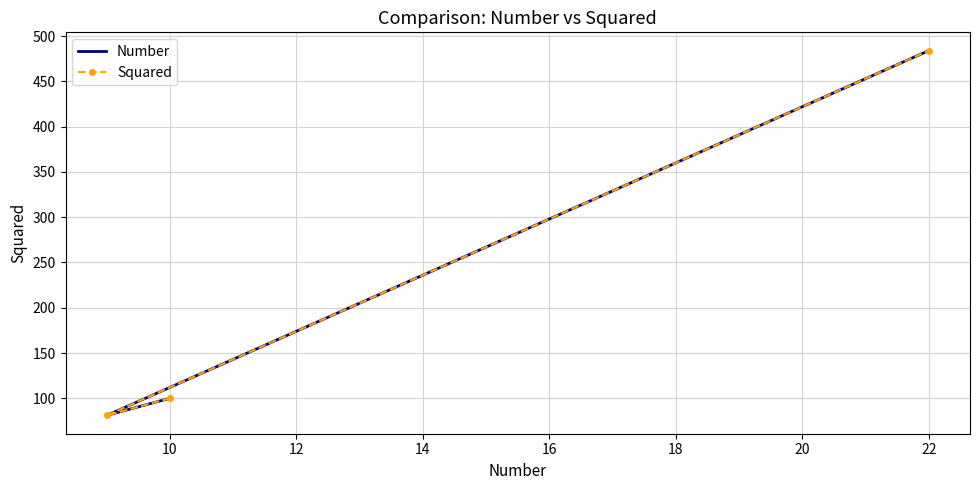

What is the value of the Number point at the 3rd from the left?

484